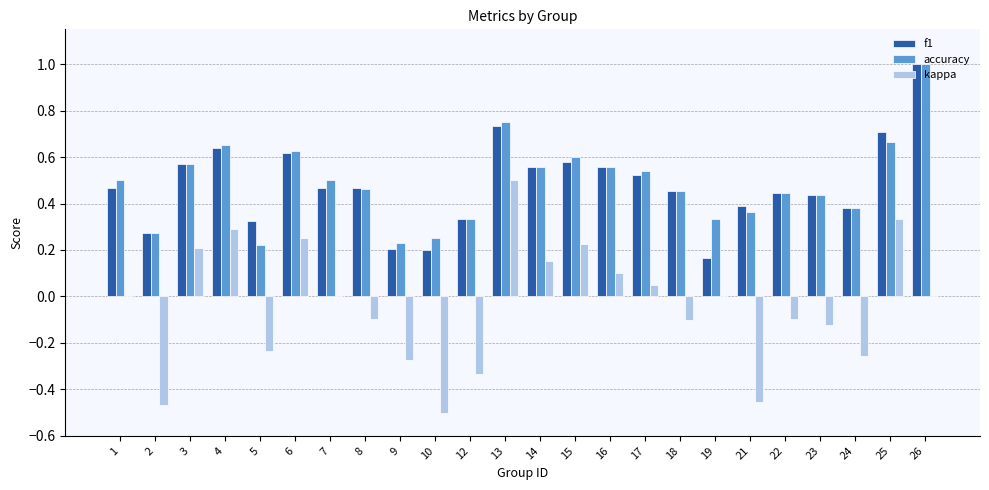

Is the value of accuracy at 1 greater than the value of f1 at 12?

Yes